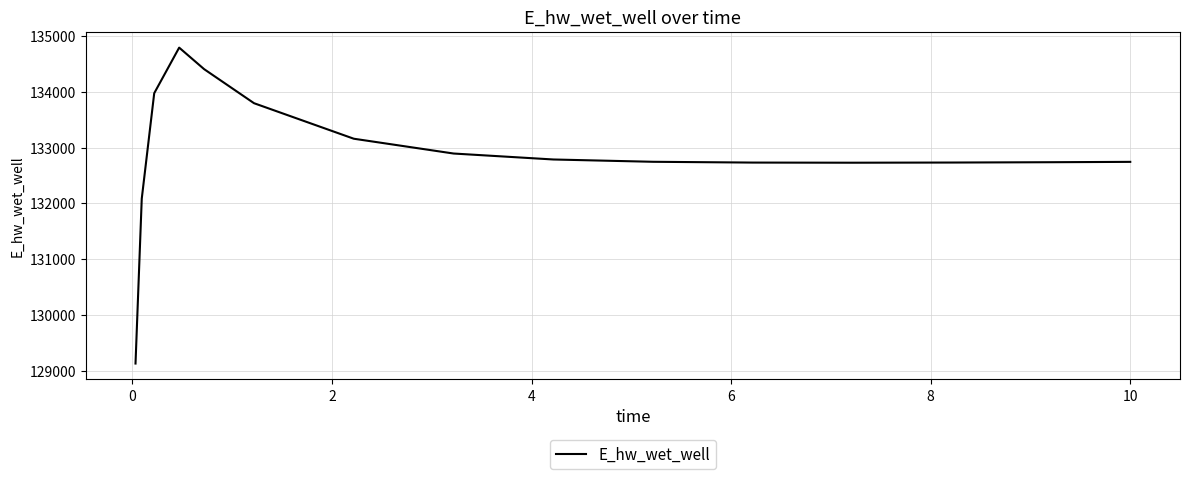

What is the greatest value displayed?

134791.3